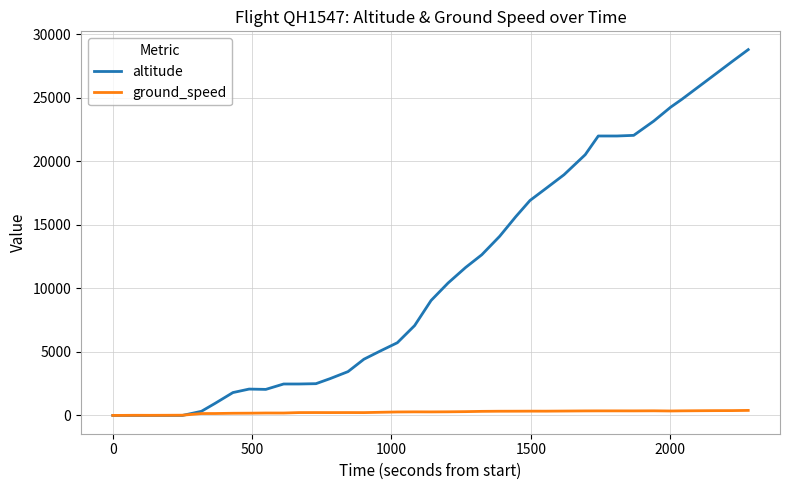

What is the maximum value for altitude?

28800